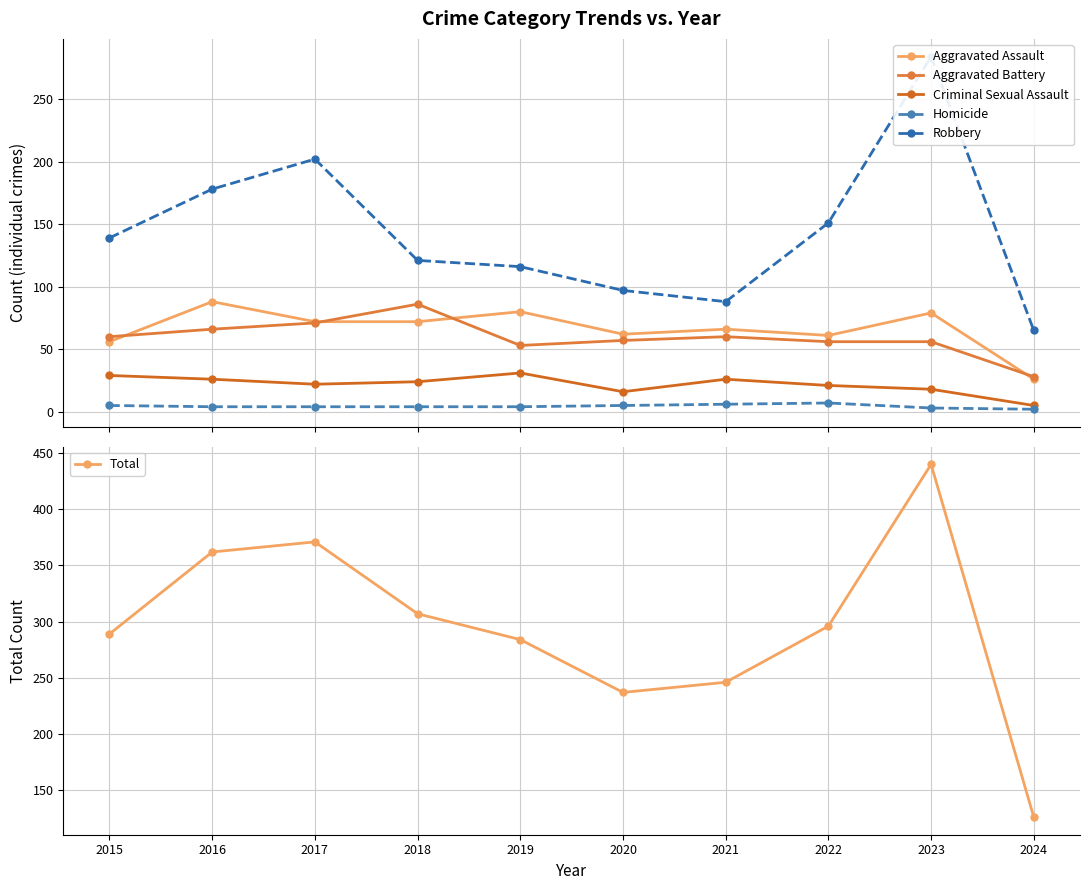

Where is Aggravated Battery nearest to the value 57?

2020